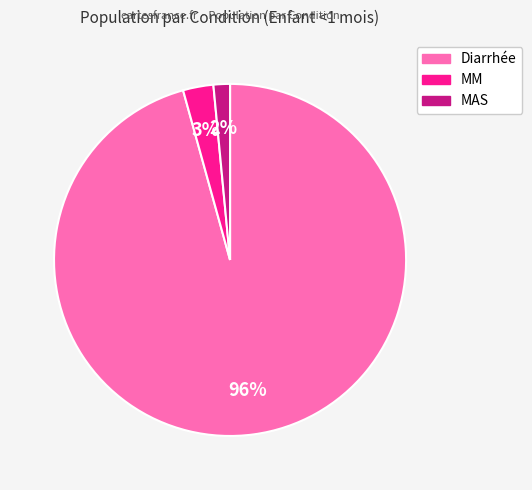

Which slice is the largest?

Diarrhée